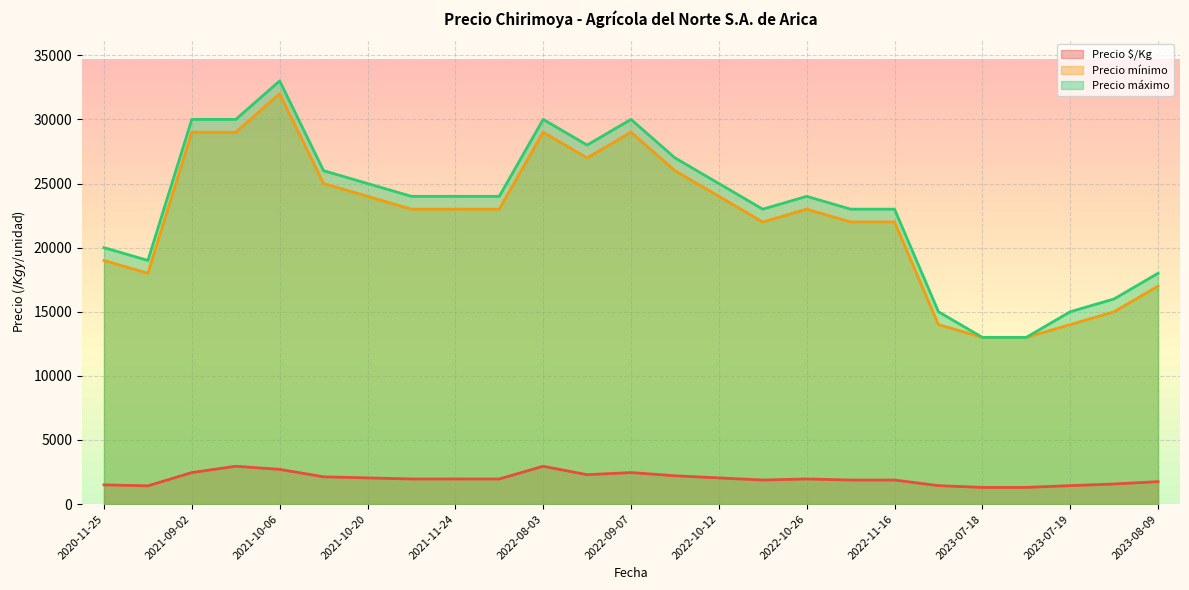

At which category is the sum across all series the highest?

2021-10-06